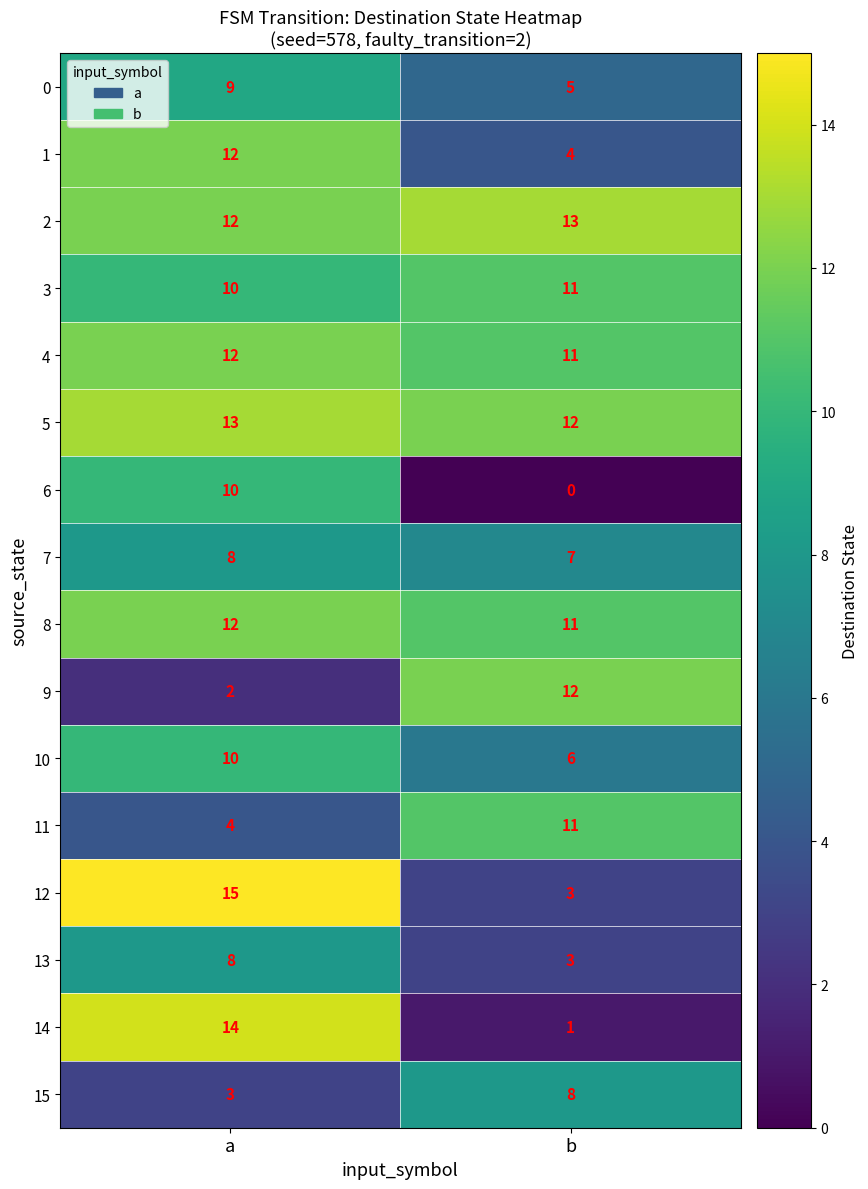

List the labels in order of 10 value, largest first.

a, b